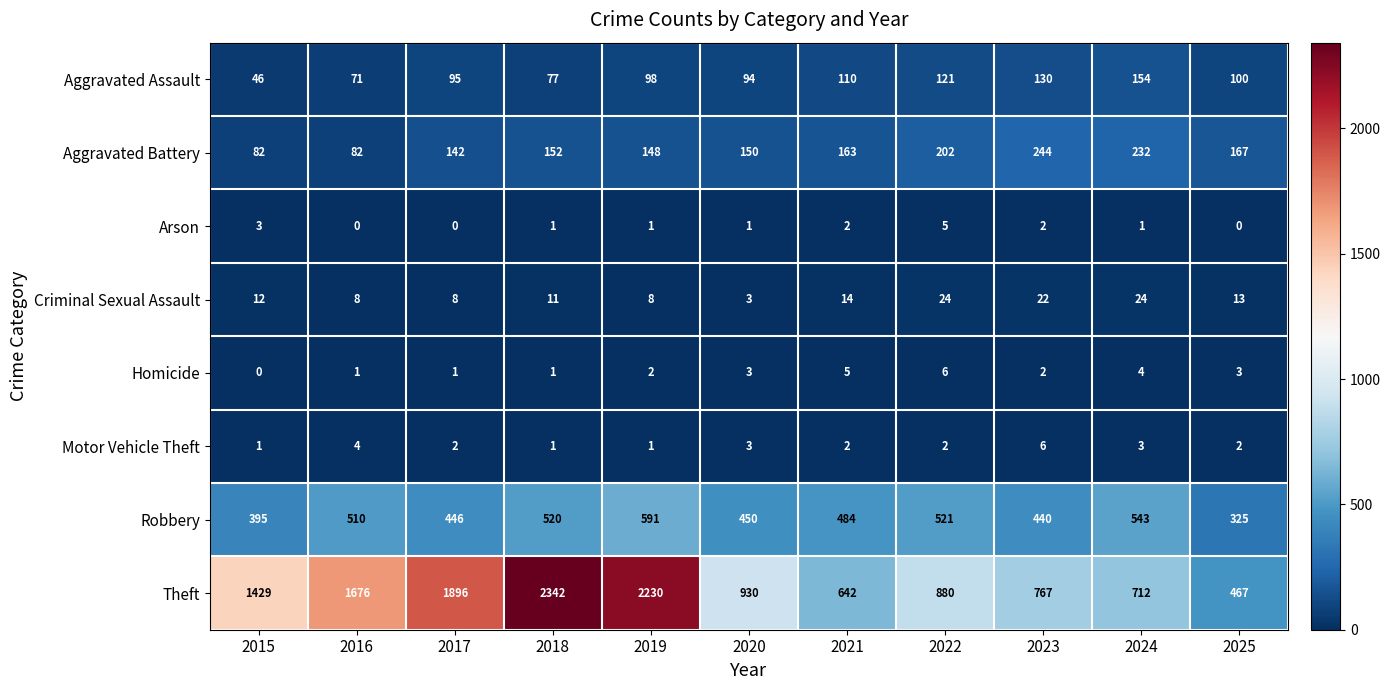

What is the difference between the maximum and second lowest values in the Homicide series?

5